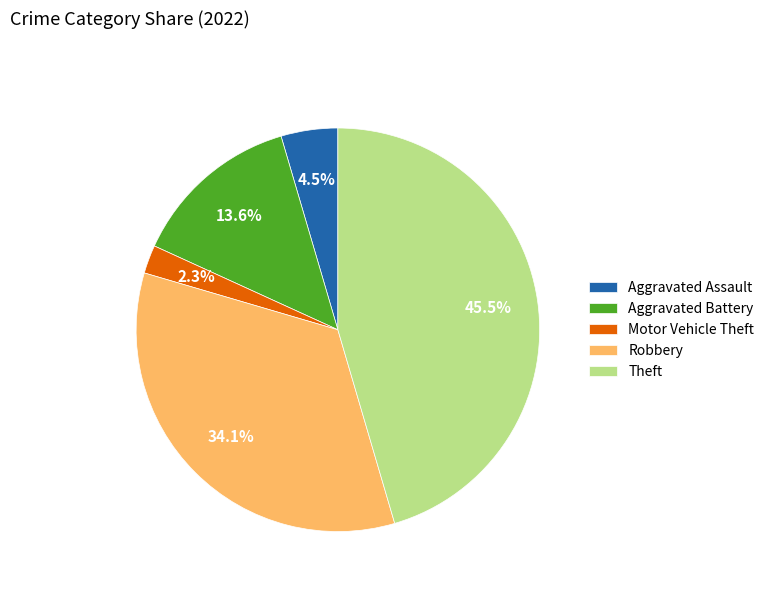

What is the ratio of the value at Theft to the value at Robbery?

1.3